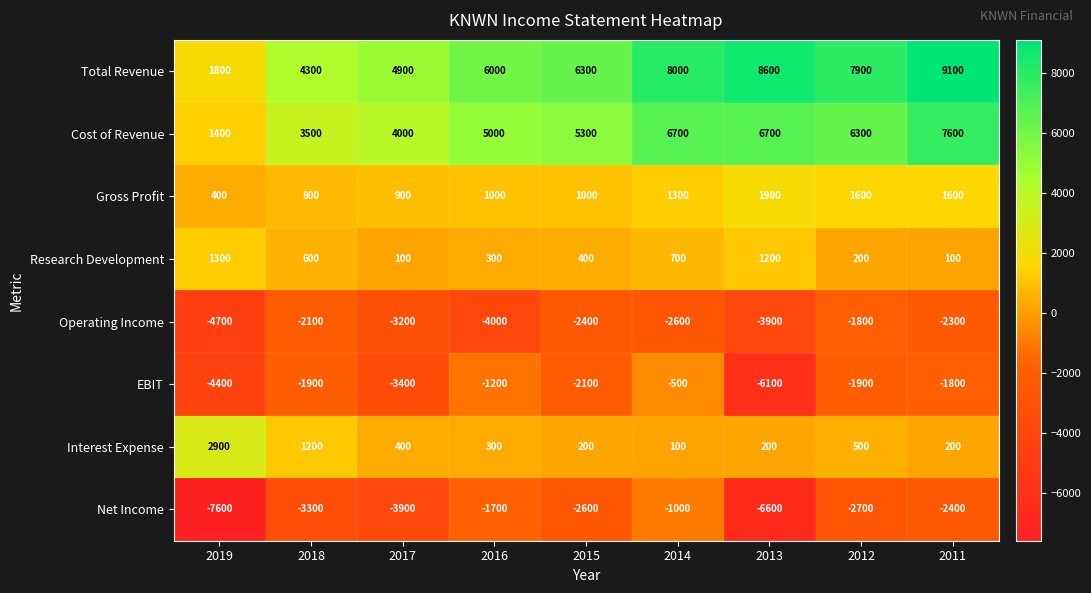

Which category has the lowest value across all series?

2019